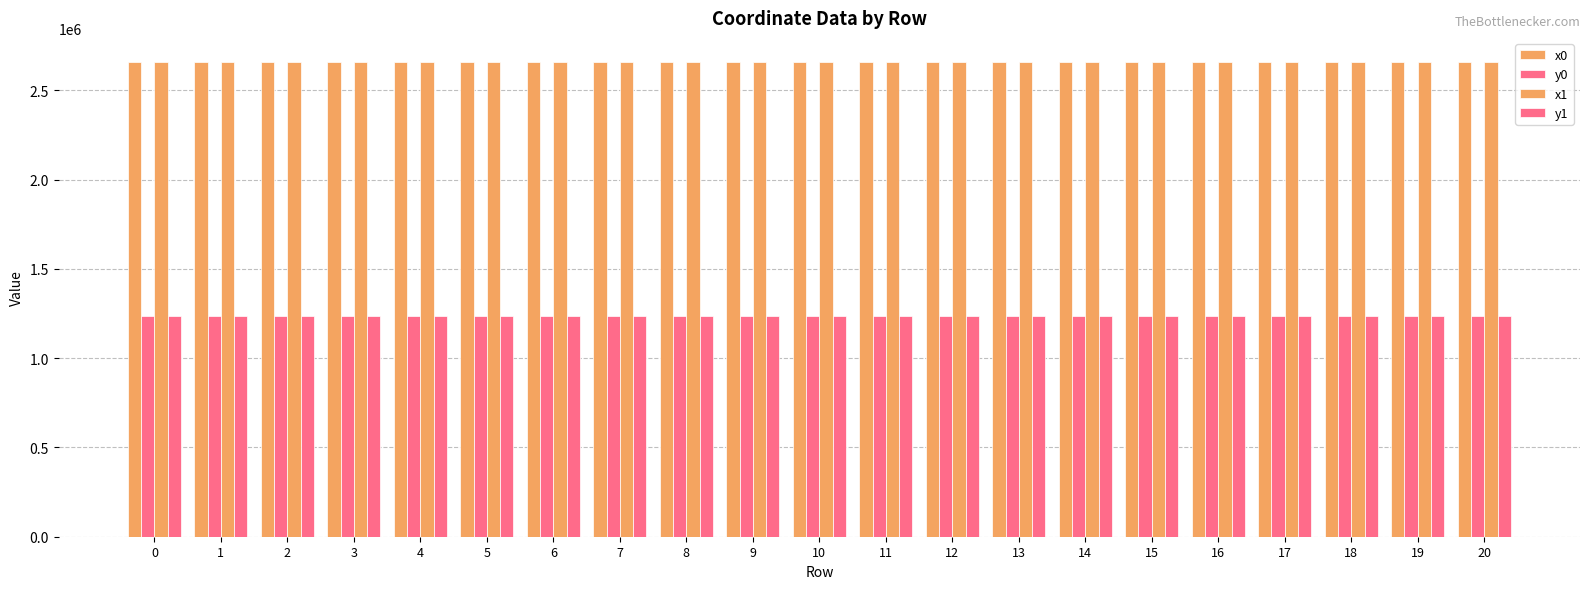

Which series changed the most between 6 and 8?

y0